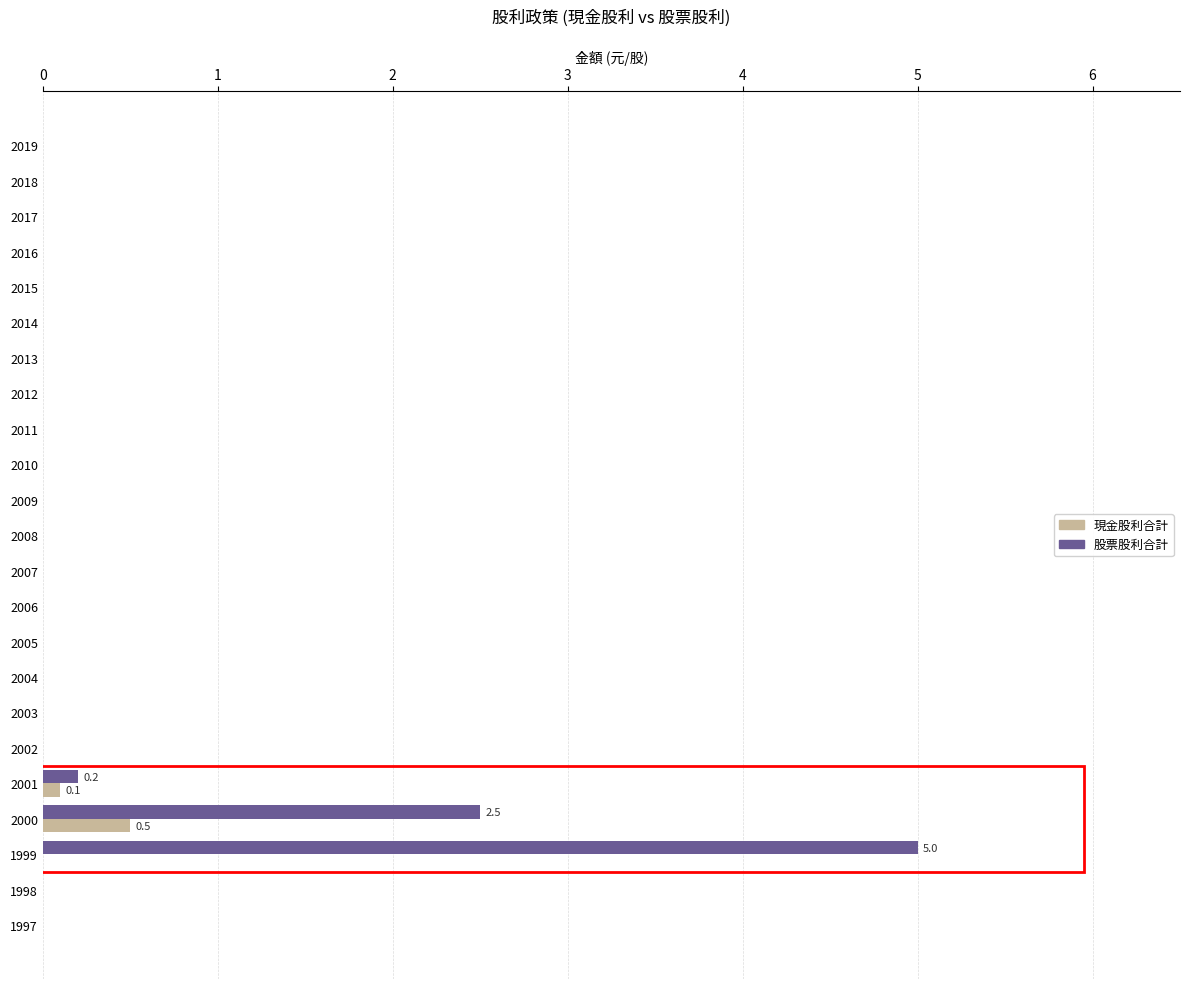

Which series has the largest range (max minus min)?

股票股利合計